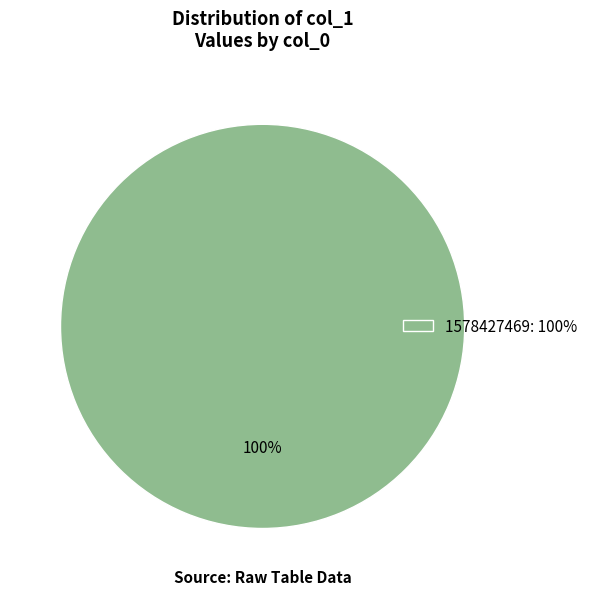

Is there any slice that represents more than half of the pie?

Yes